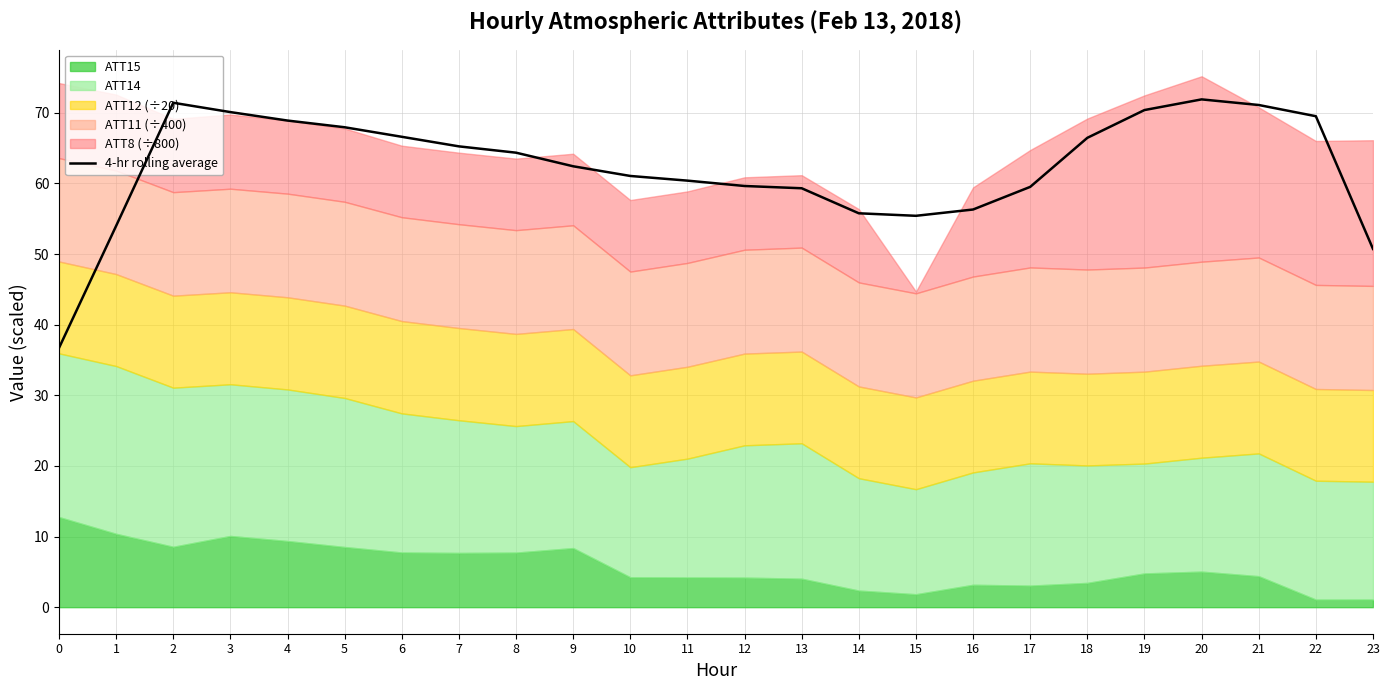

What is the ratio of the value at 14 to the value at 6?

0.8